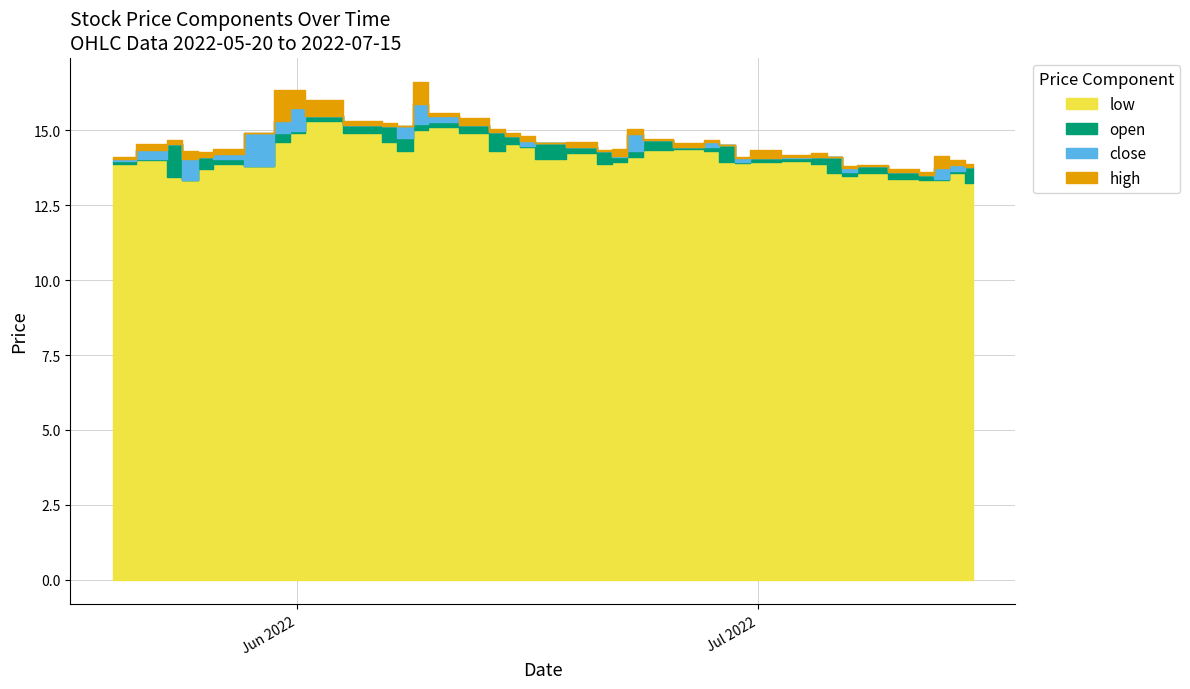

At how many categories does at least one series exceed 16?

4